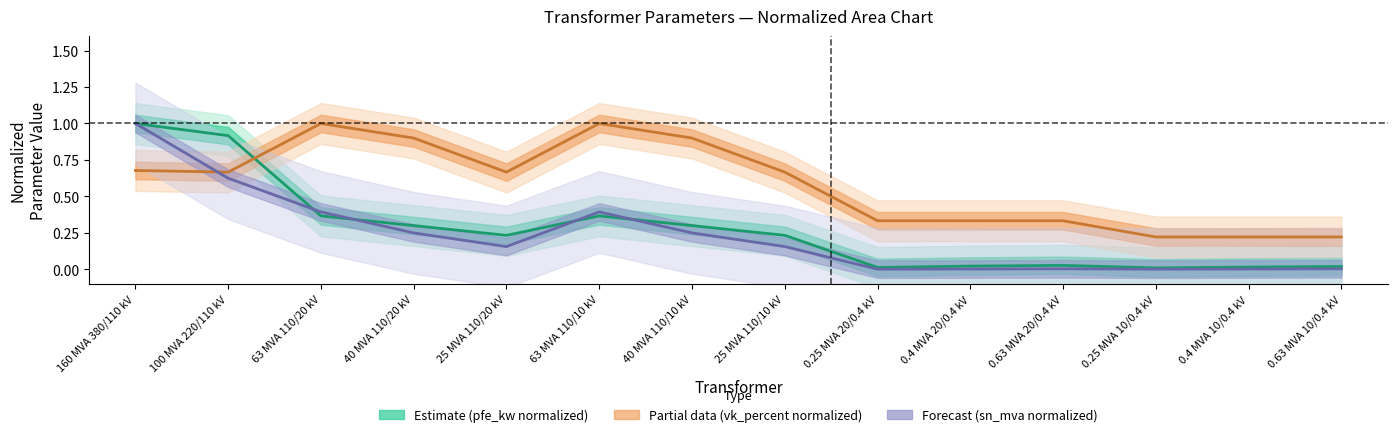

Between 0.25 MVA 20/0.4 kV and 0.63 MVA 10/0.4 kV, which is larger?

0.63 MVA 10/0.4 kV